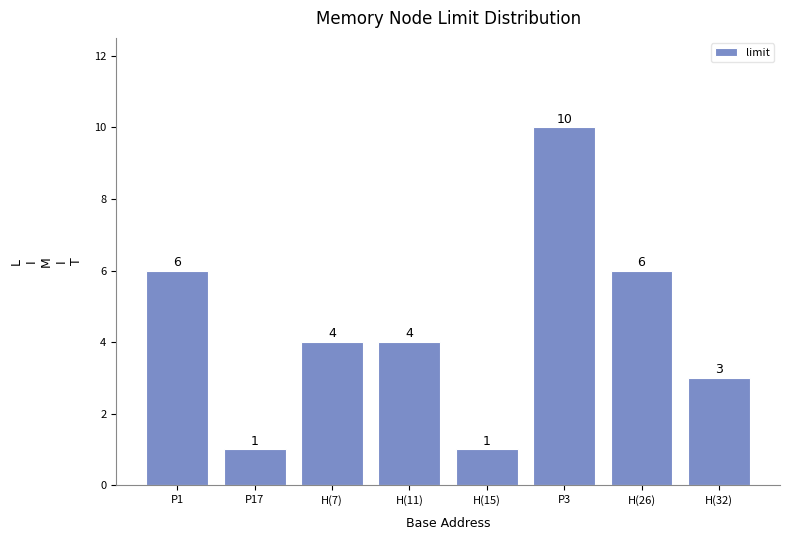

Reading left to right, what are all the values shown in this chart?

P1=6	P17=1	H(7)=4	H(11)=4	H(15)=1	P3=10	H(26)=6	H(32)=3